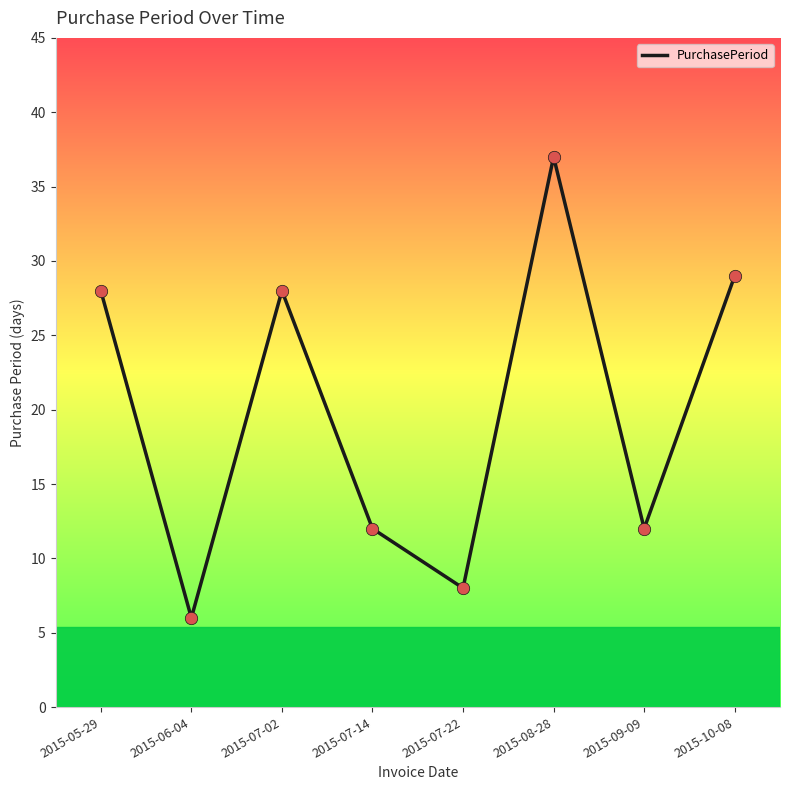

Between 2015-08-28 and 2015-07-14, which is larger?

2015-08-28